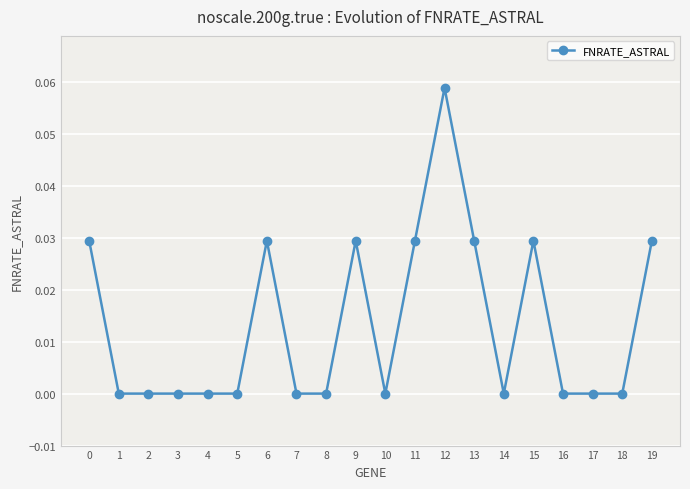

True or false: the data has more than 0 interior local peaks.

True